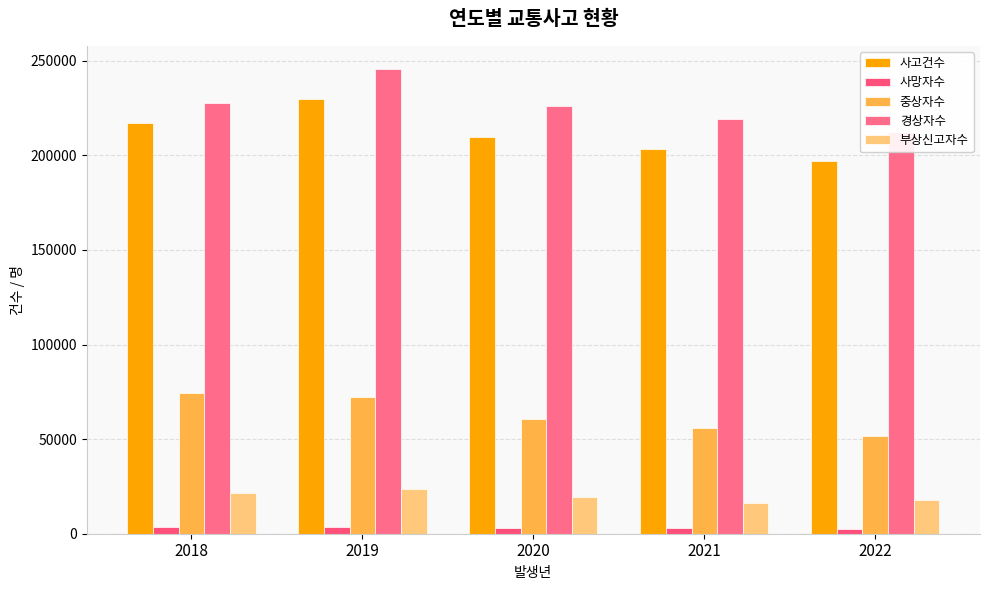

True or false: 사고건수 has a value of 229600 at 2019.

True